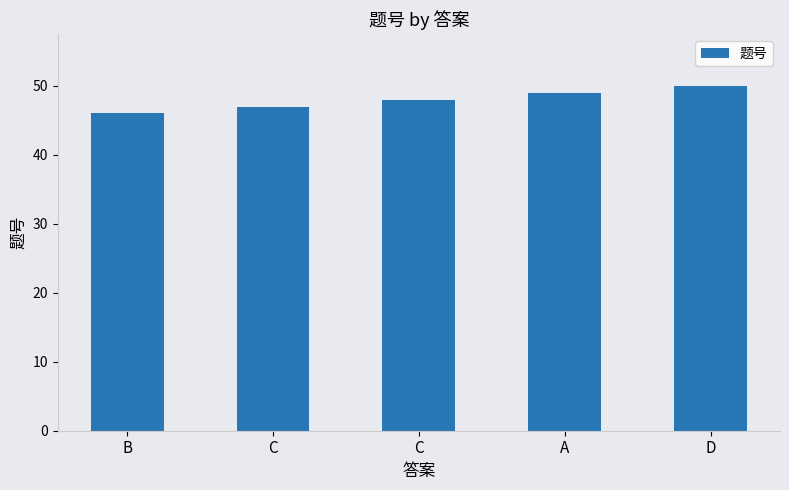

At which label is the value closest to 48?

C